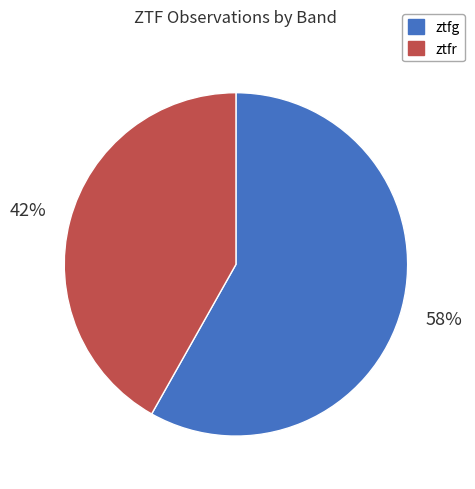

Does ztfr account for over 50% of the chart?

No